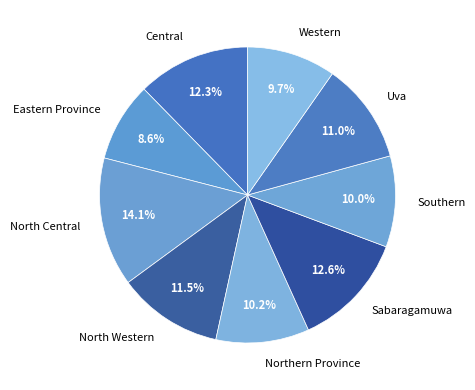

Do Central and Southern together represent more than half of the pie?

No